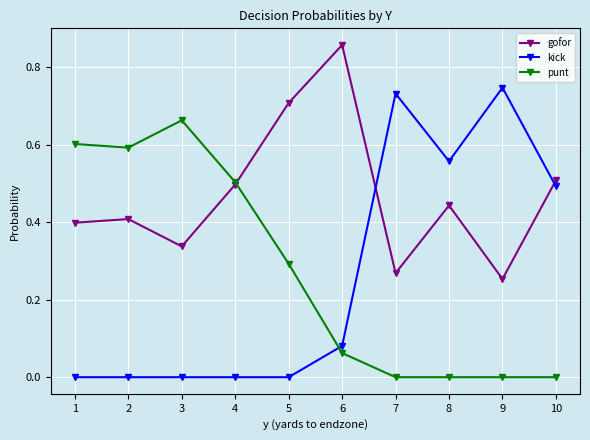

At how many categories does at least one series exceed 0?

10